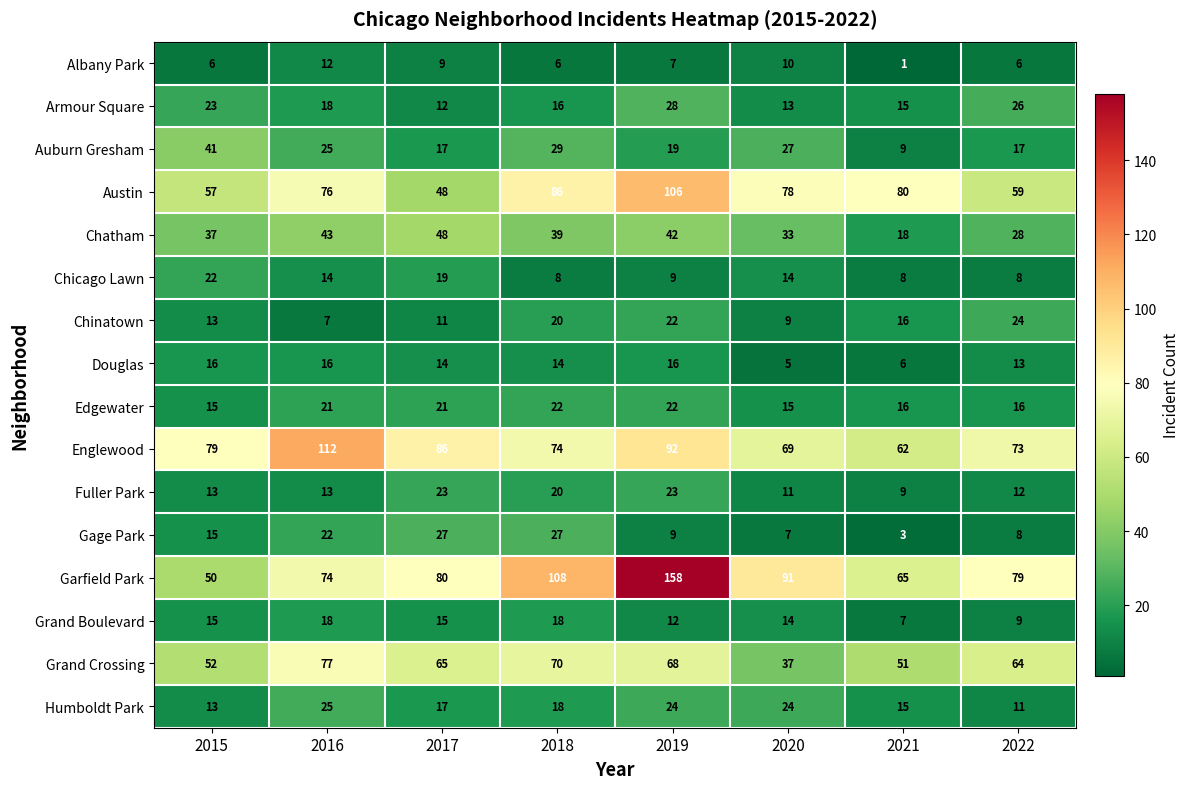

Which series has the largest range (max minus min)?

Garfield Park